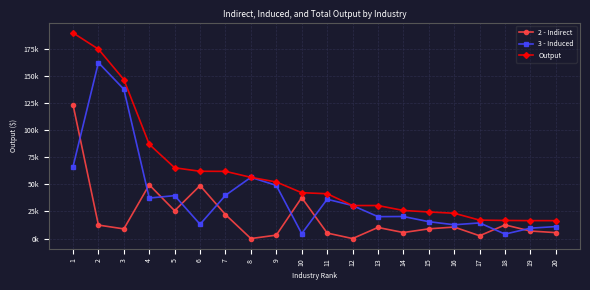

Is the value of 3 - Induced at 4 greater than the value of Output at 3?

No